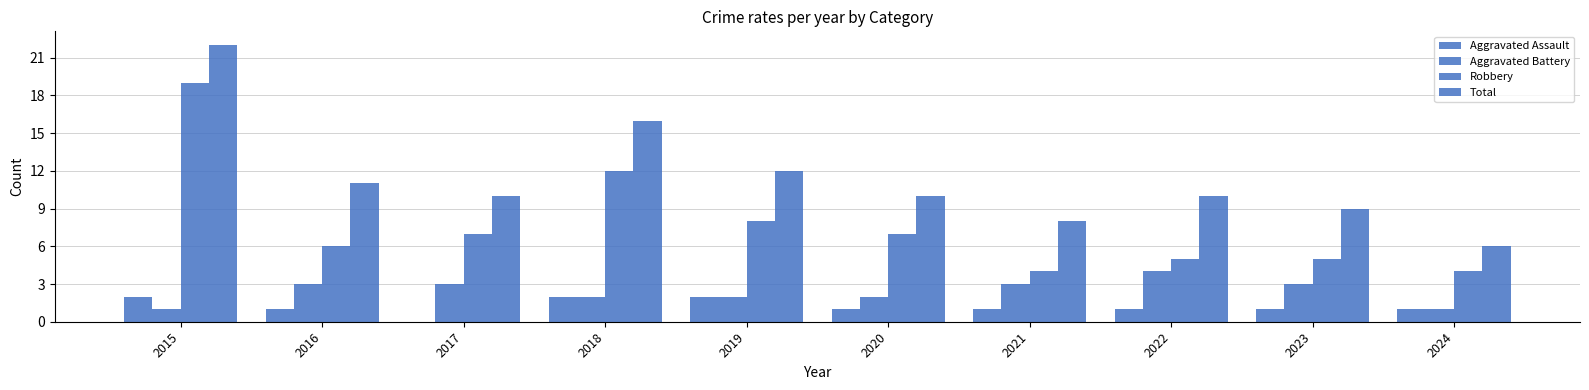

At which category is the sum across all series the highest?

2015